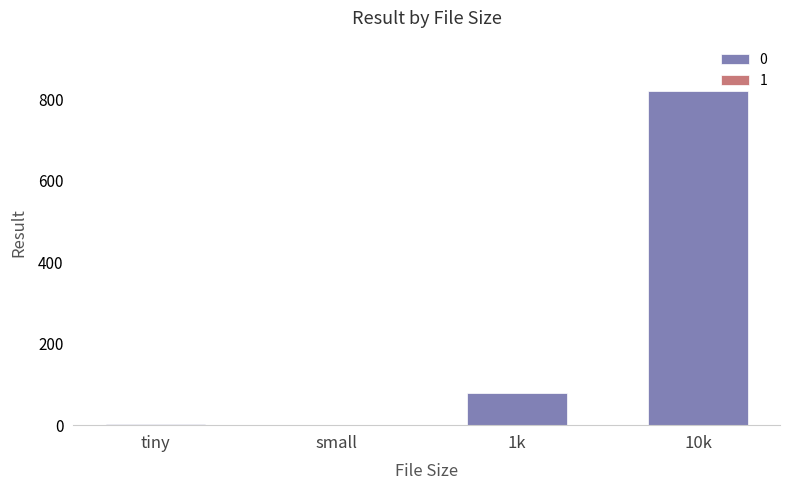

Are the bars horizontal?

No